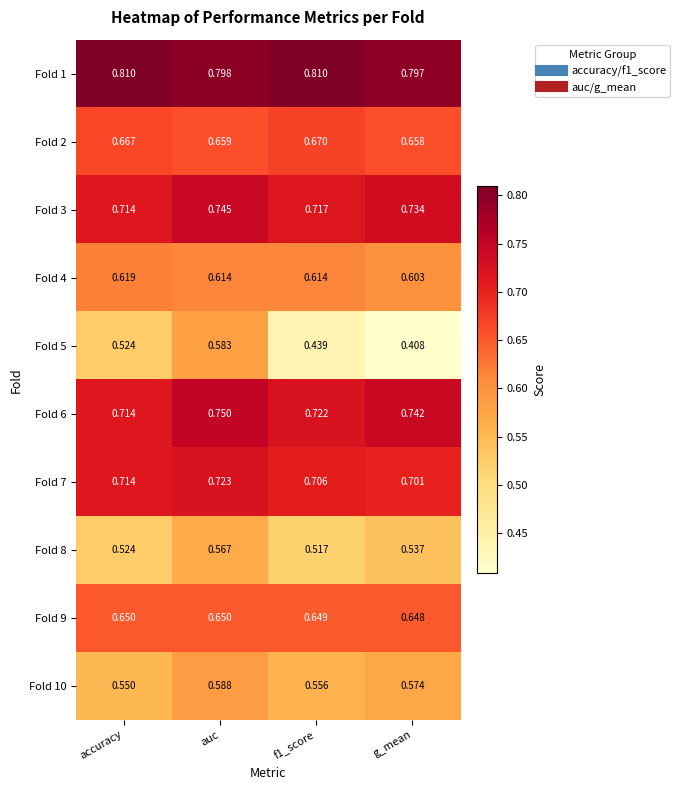

Is the value of Fold 9 at auc greater than the value of Fold 3 at g_mean?

No